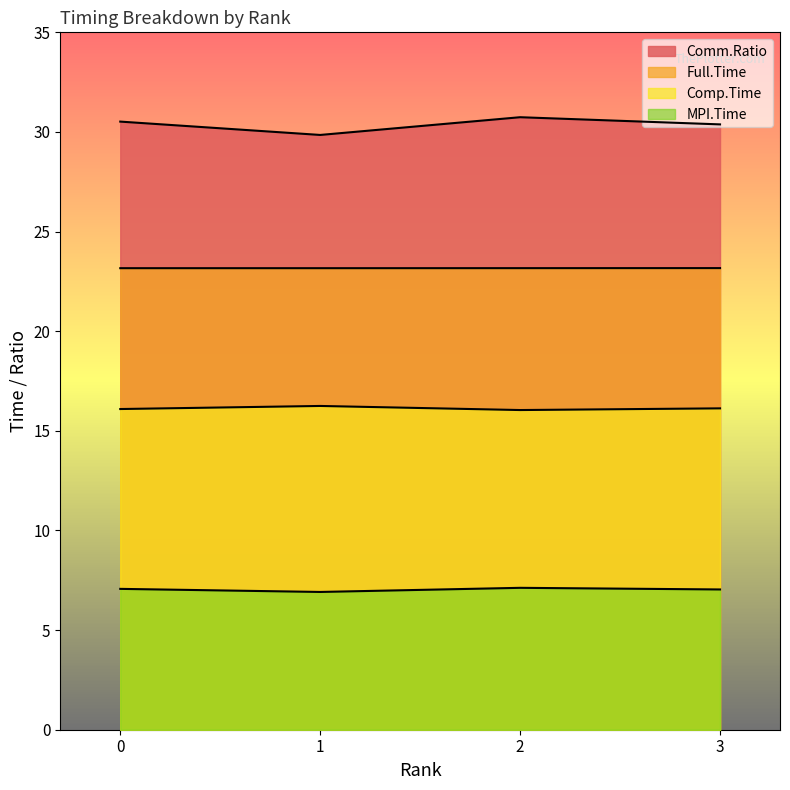

The value of MPI.Time at 0 is 7.1. True or false?

True